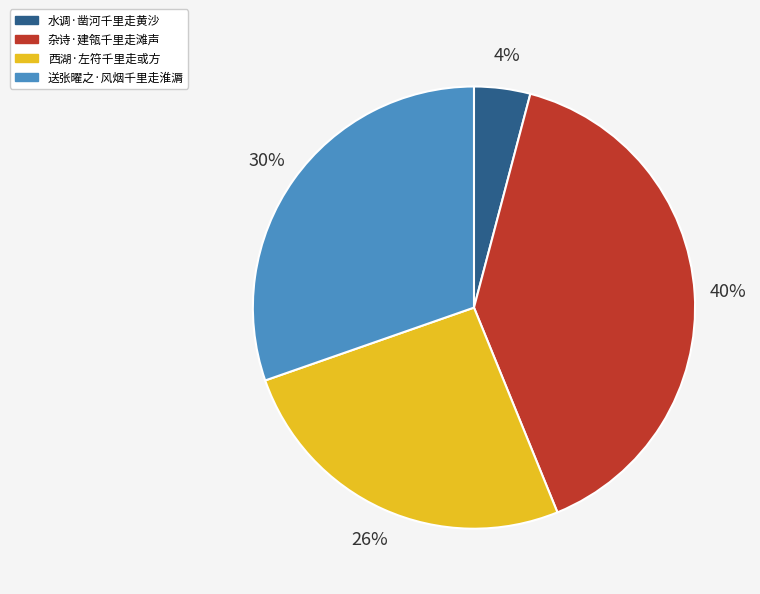

To the nearest percent, what is the average slice percentage?

25%